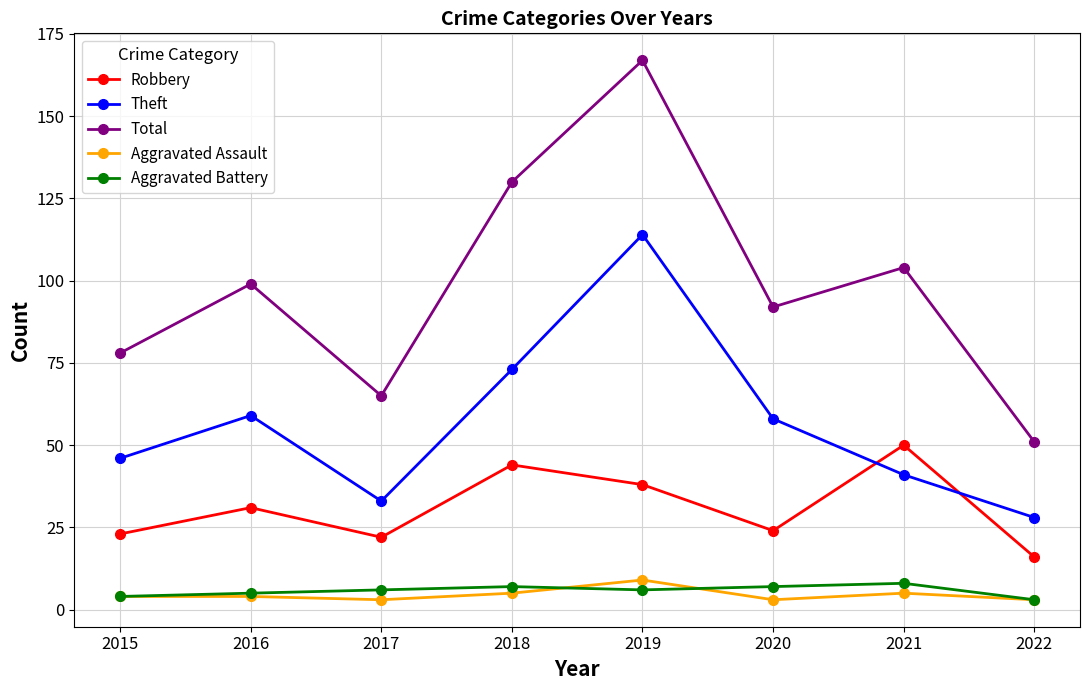

True or false: Robbery and Aggravated Battery cross at least once.

False